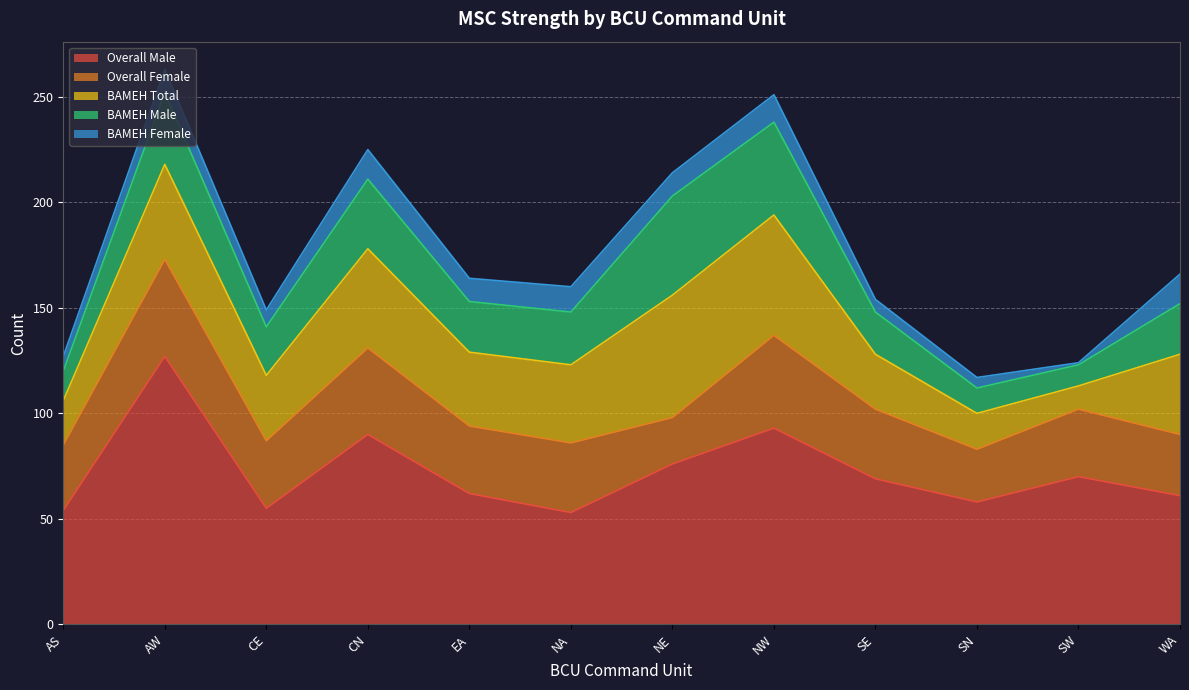

What is the average value of the Overall Male series?

72